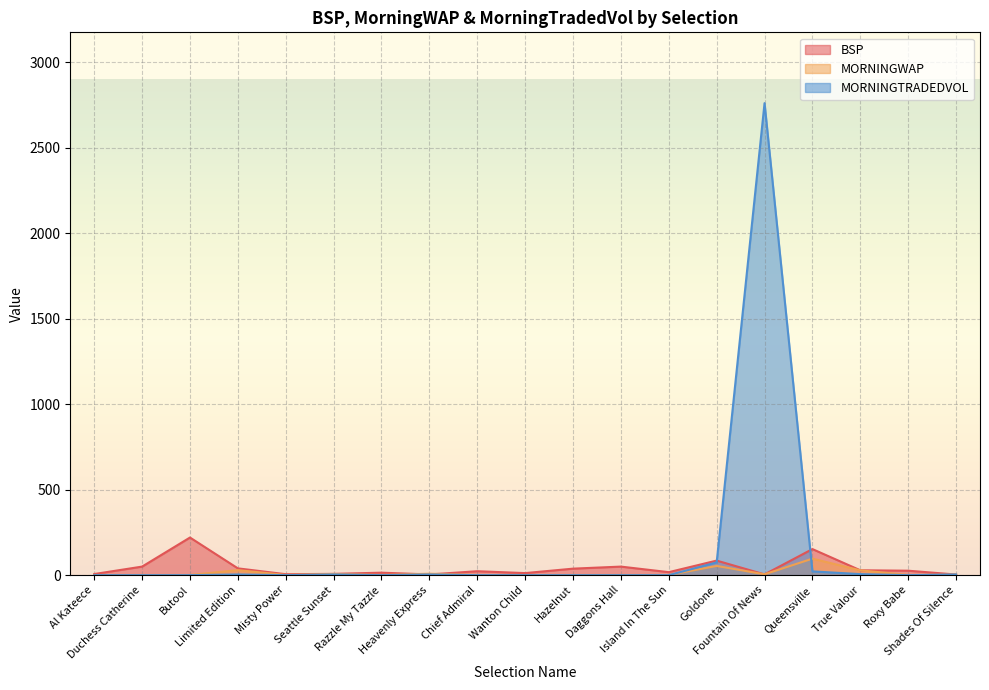

What is the value of the MORNINGWAP point at the 3rd from the left?

1.0